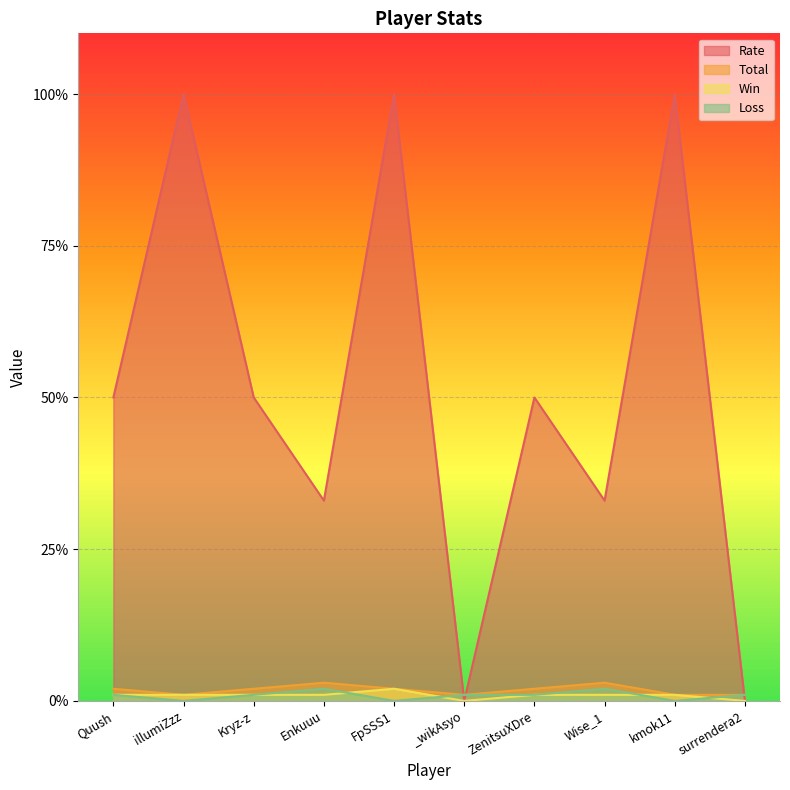

How many data points in Rate are above 50?

3